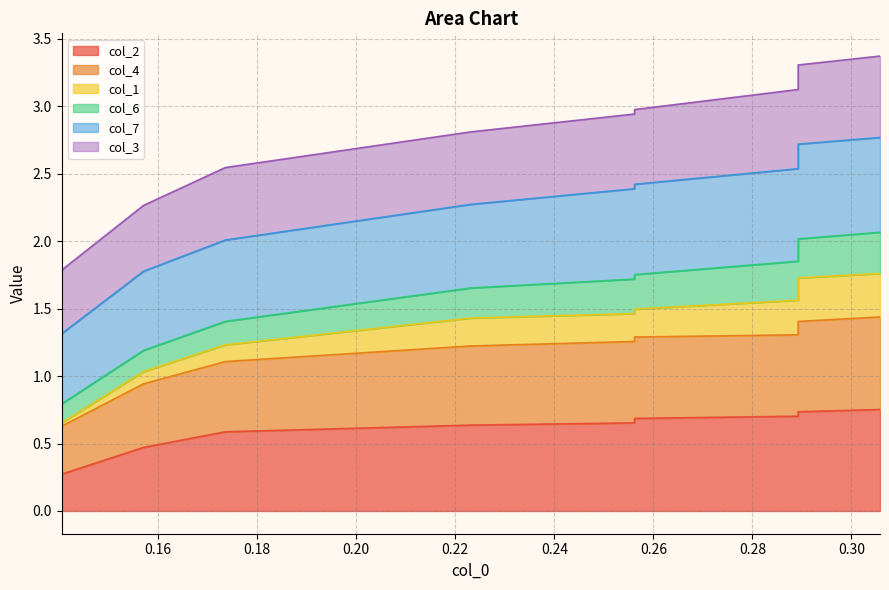

Where does the col_1 series first go above 1?

0.16